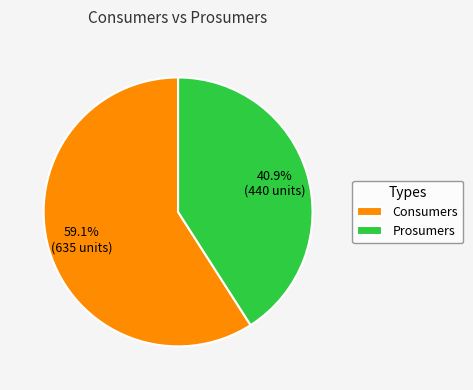

Count the number of slices in the pie.

2